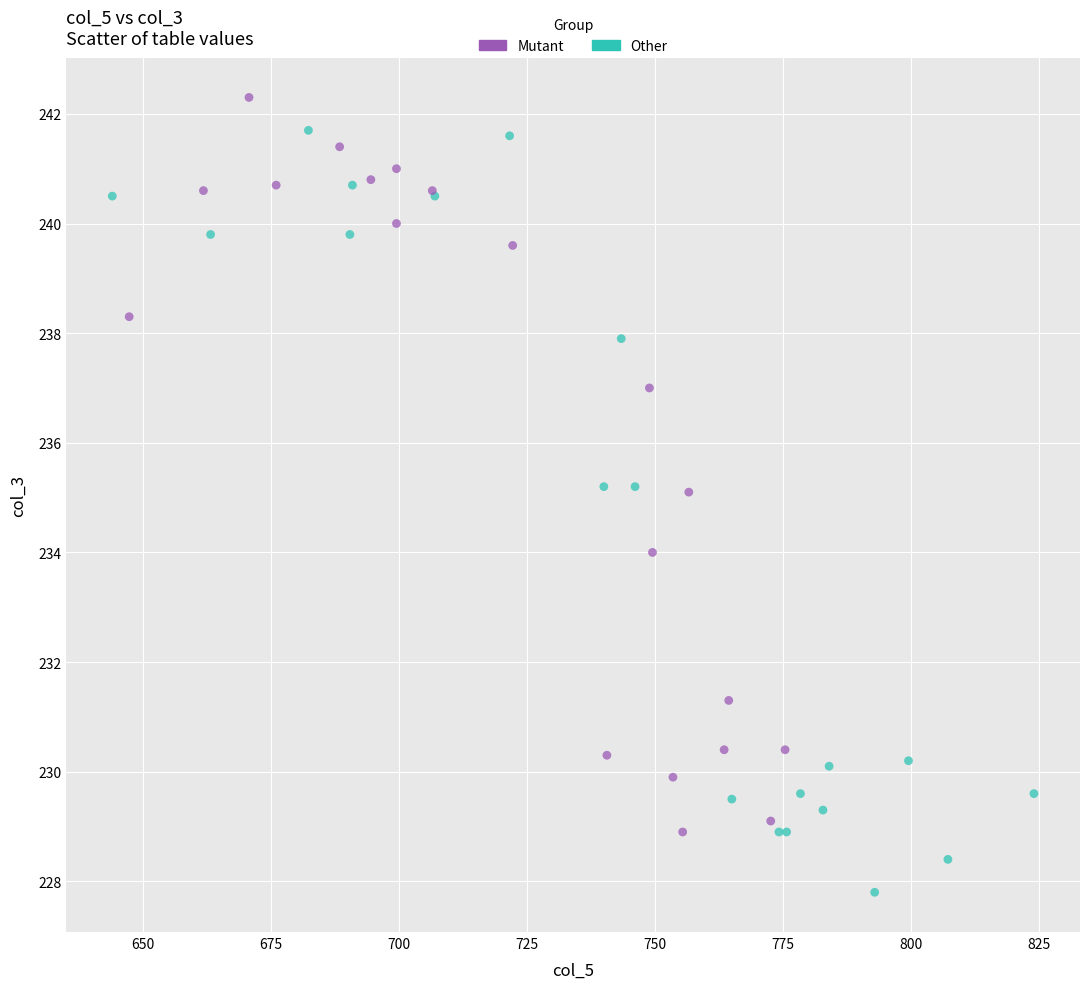

Which series has the largest Y range (max minus min)?

Other